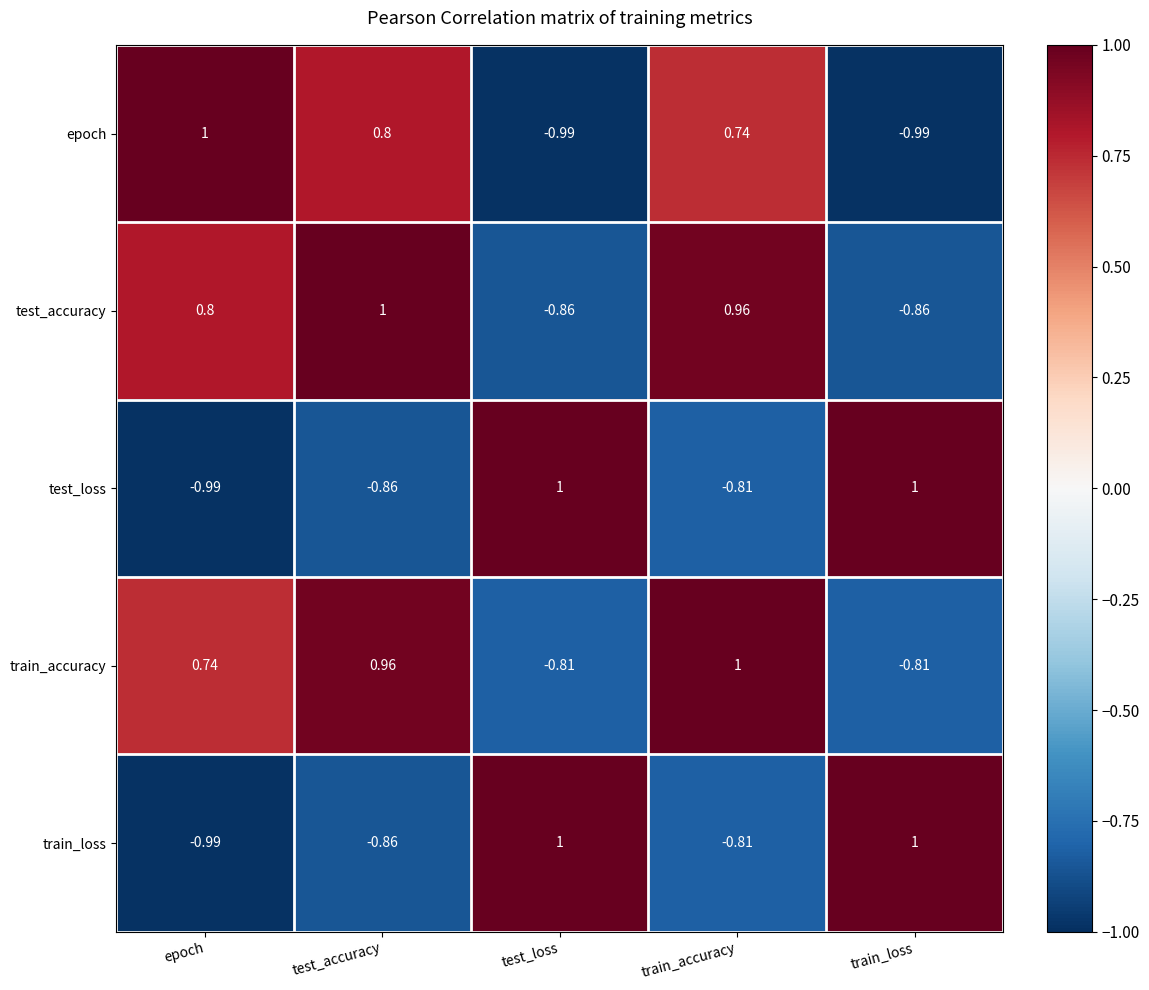

Which series has the largest total across all categories?

train_accuracy